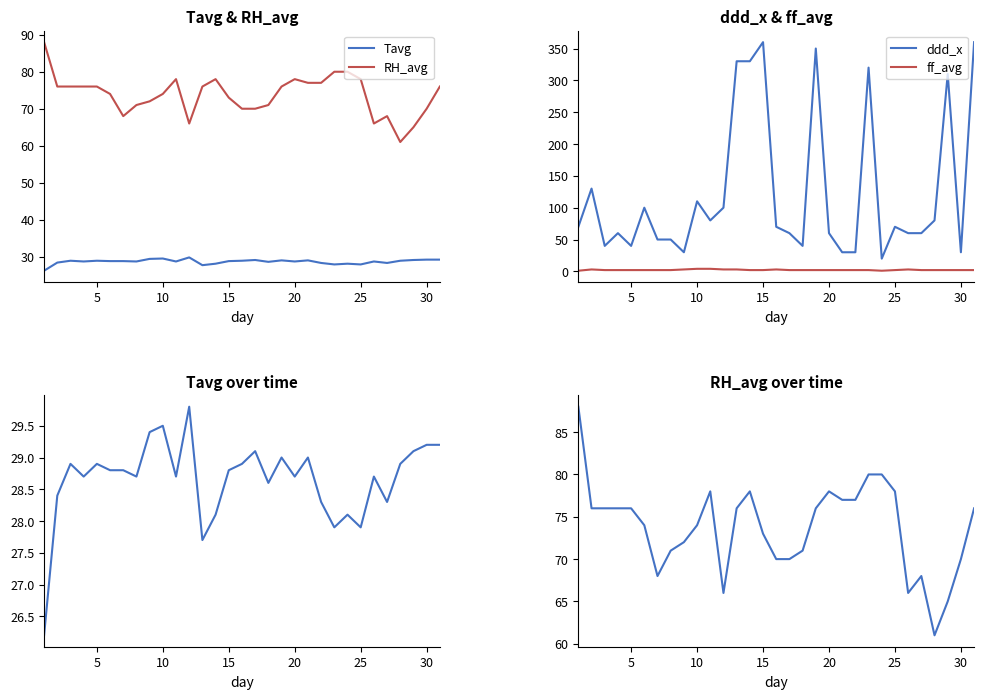

True or false: ff_avg and ddd_x intersect in this chart.

False